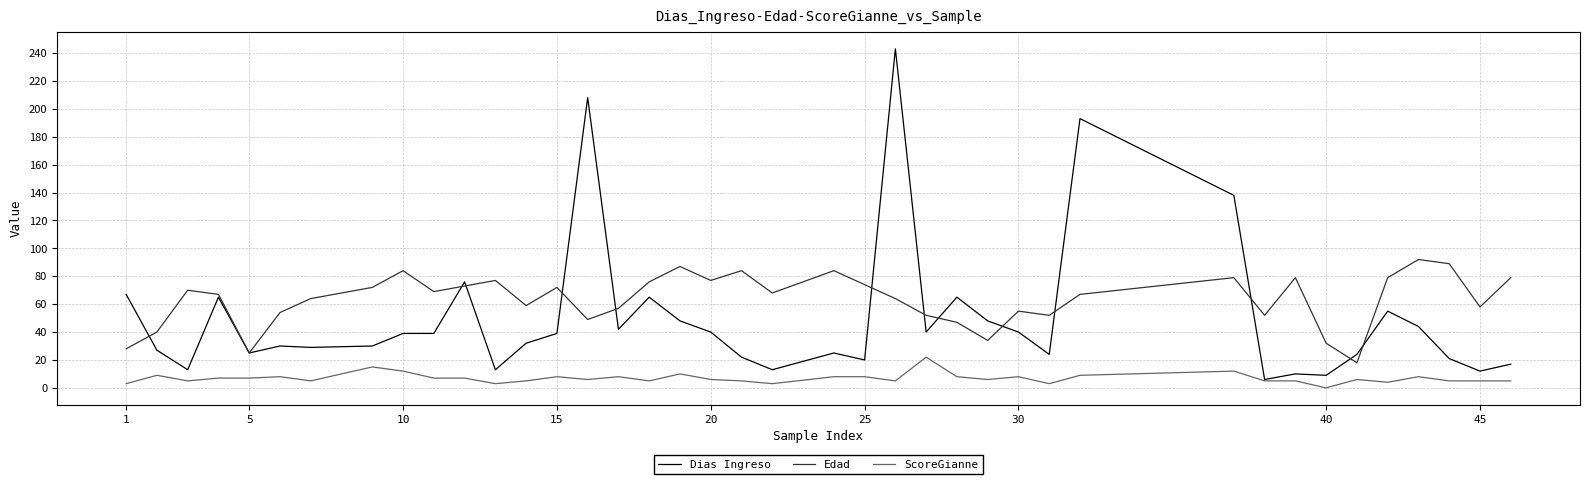

Which series has the largest total across all categories?

Edad